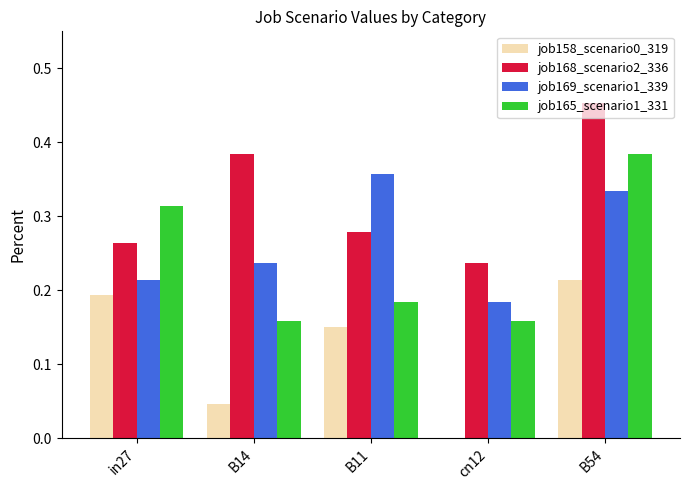

The value of job158_scenario0_319 at cn12 is 0.0. True or false?

True